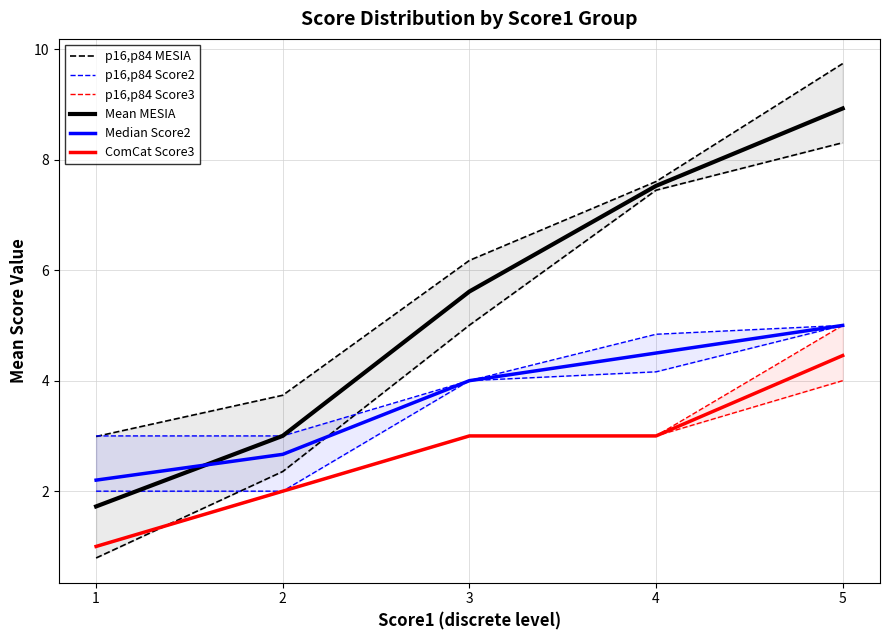

What is the spread (max minus min) of values at 1?

1.4